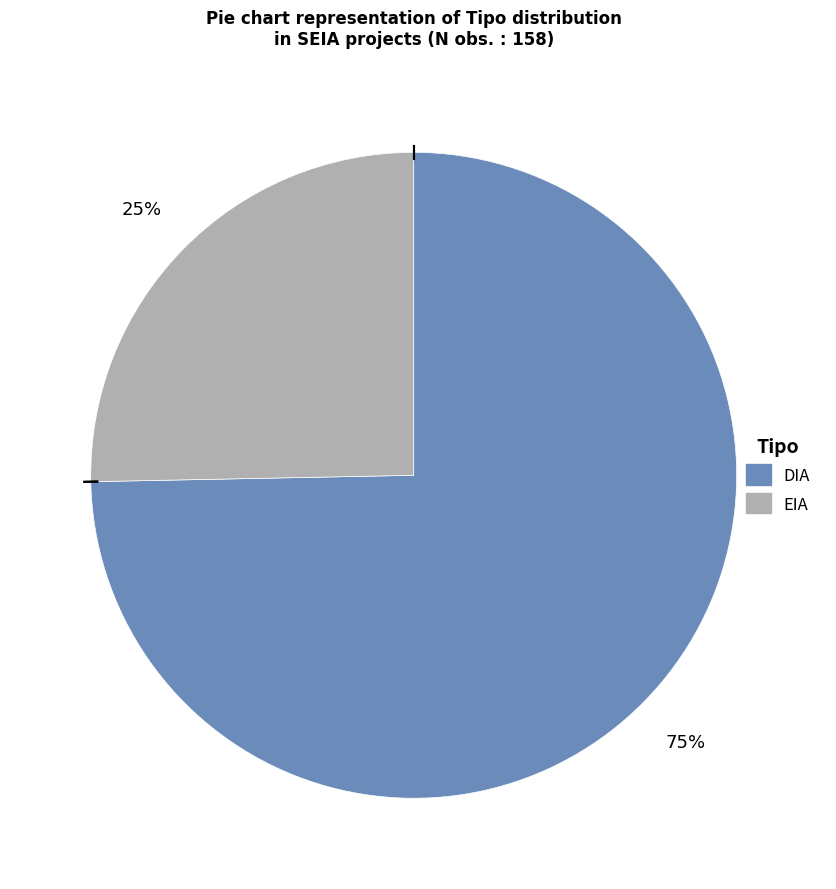

To the nearest percent, what portion does DIA represent?

75%